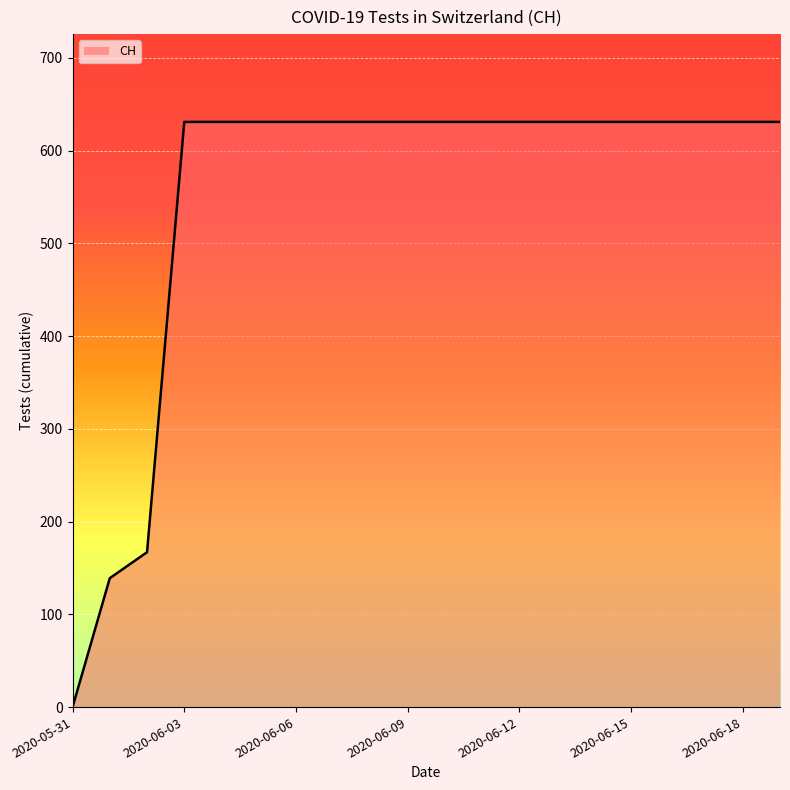

What is the difference between the maximum and minimum values?

631